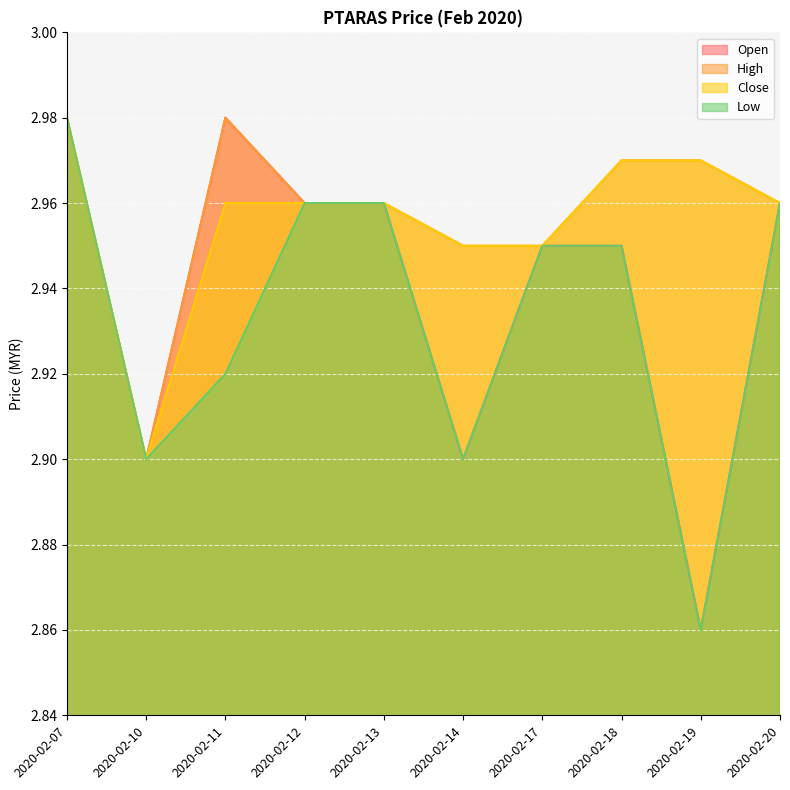

Which category has the lowest value across all series?

2020-02-19